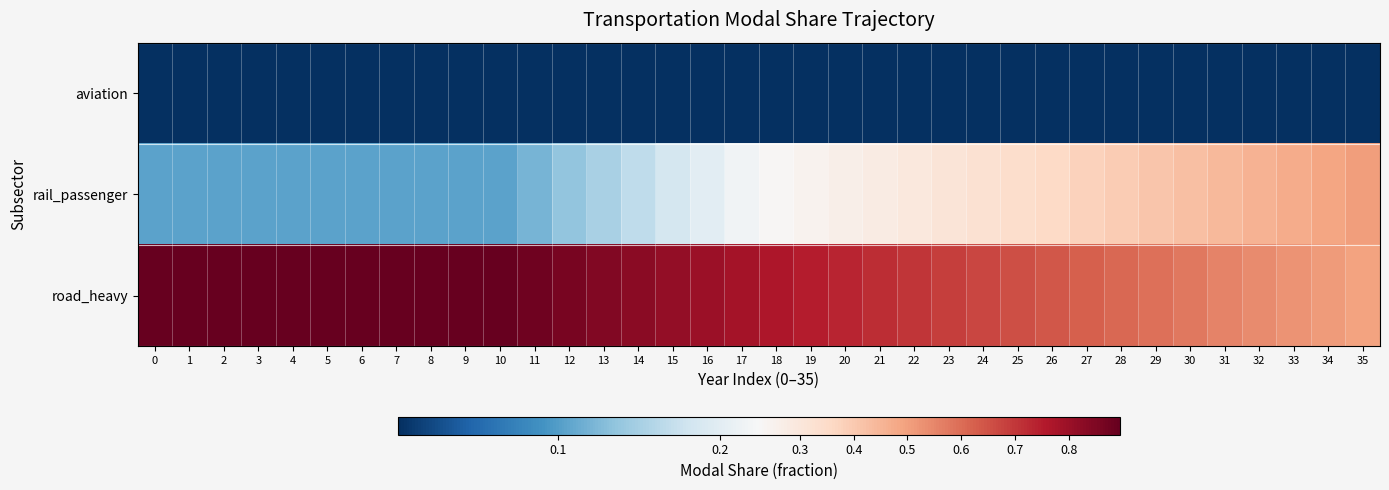

Which has a higher value, 21 or 30?

21